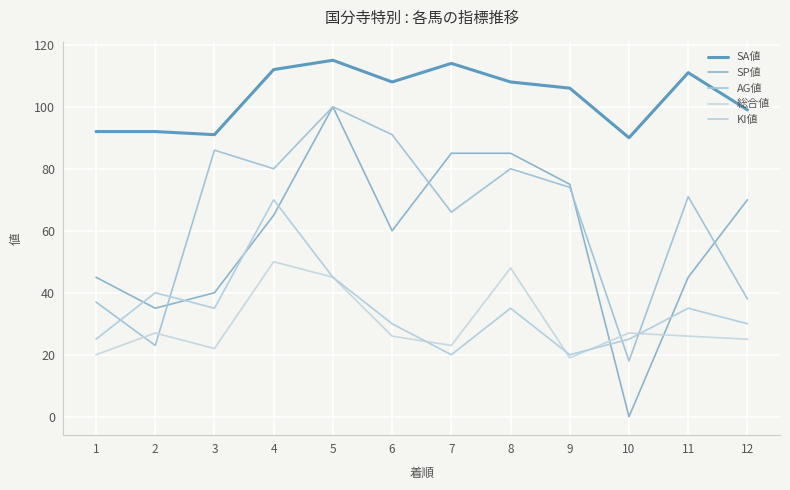

Is it true that 総合値 equals 15 at 7?

False